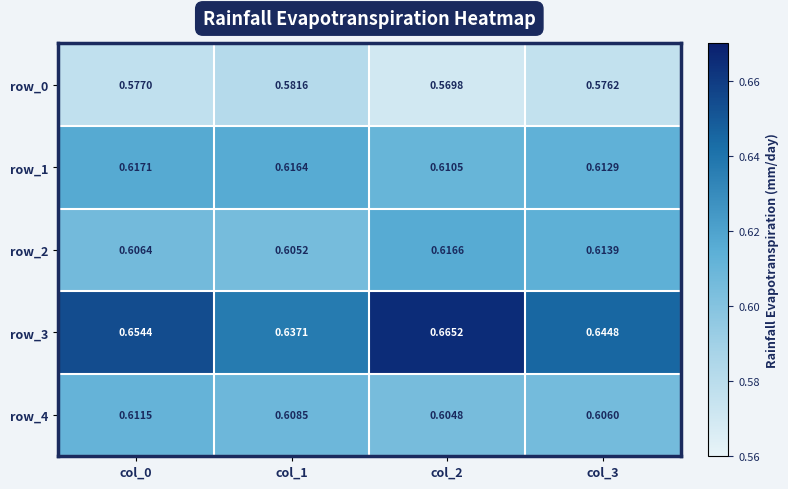

Is the value of row_2 at col_2 greater than the value of row_3 at col_3?

No